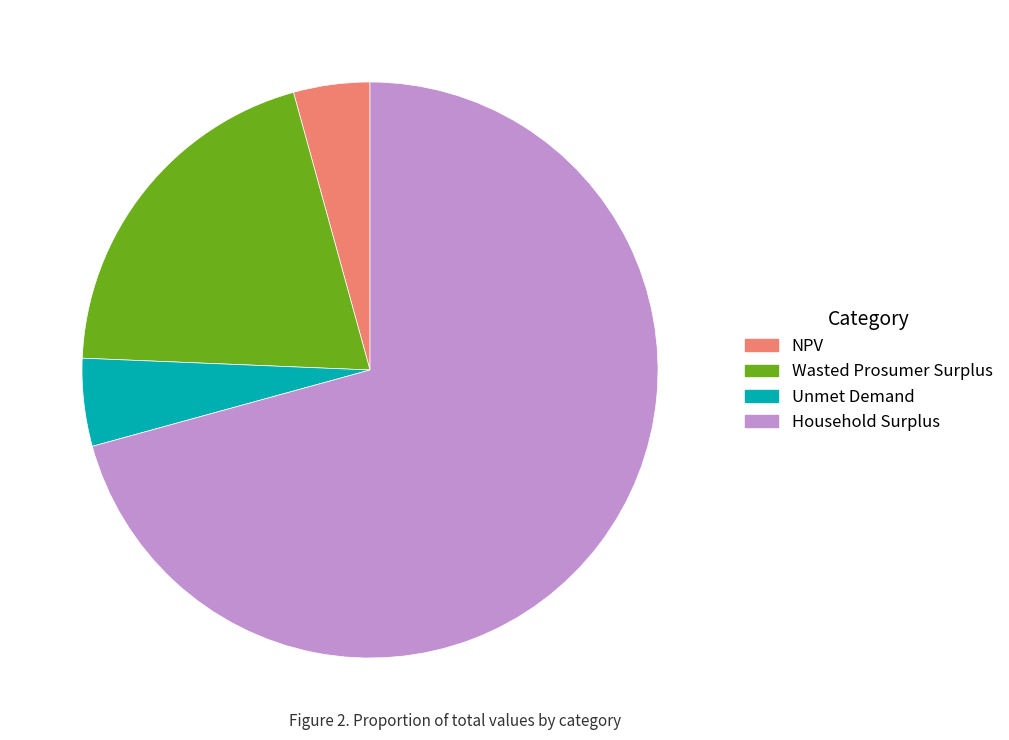

How many segments does this pie chart have?

4